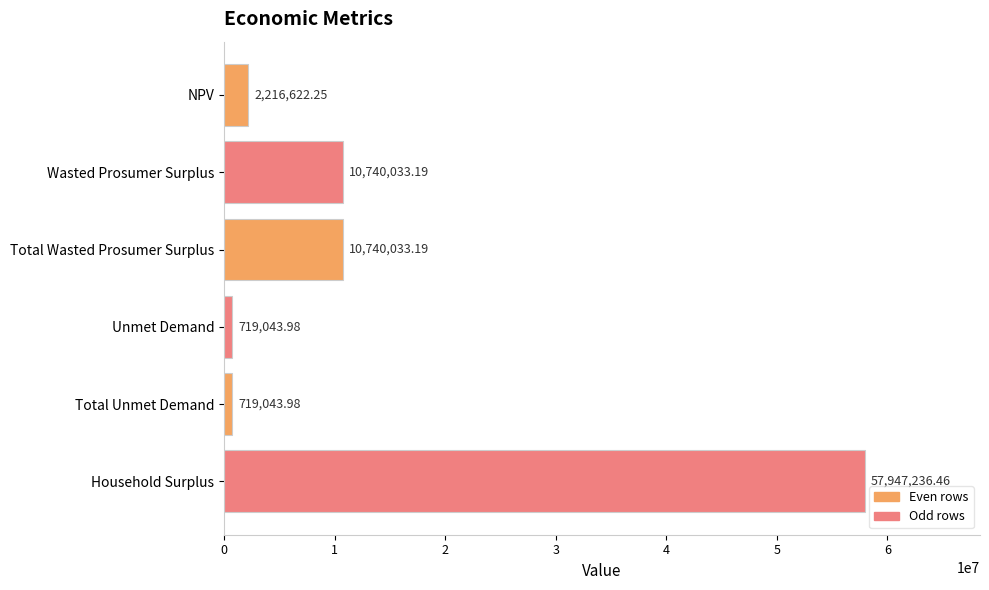

What is the difference between the second highest and second lowest values?

10020989.2